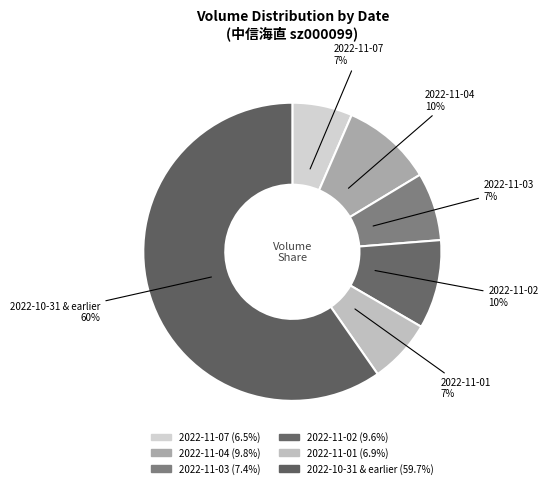

How many slices are in this pie chart?

6